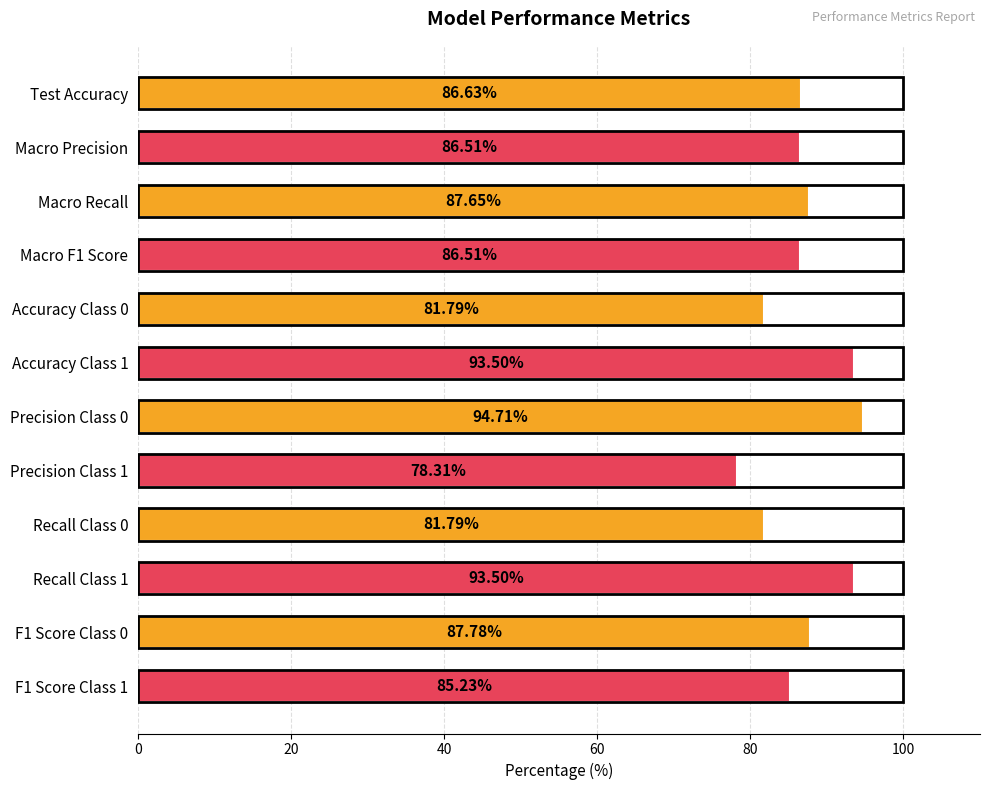

Which label corresponds to the smallest value in the chart?

Precision Class 1